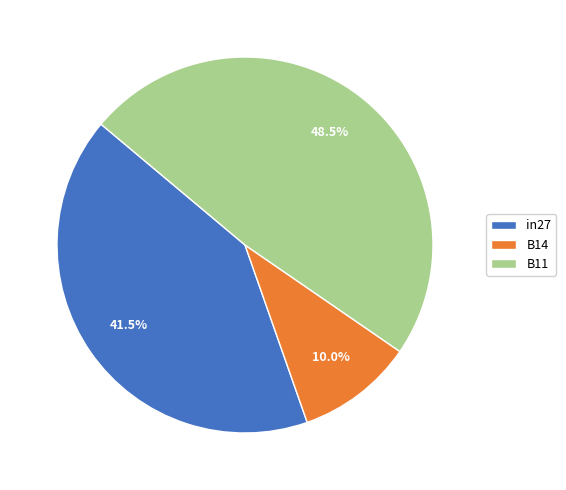

Which slice is the largest?

B11